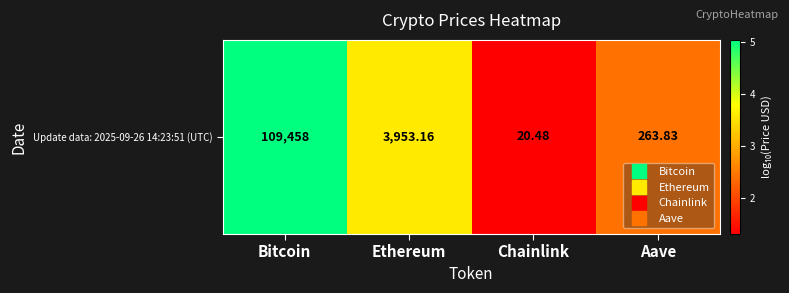

Reading left to right, extract all data points from this chart.

Bitcoin=5.0	Ethereum=3.6	Chainlink=1.3	Aave=2.4